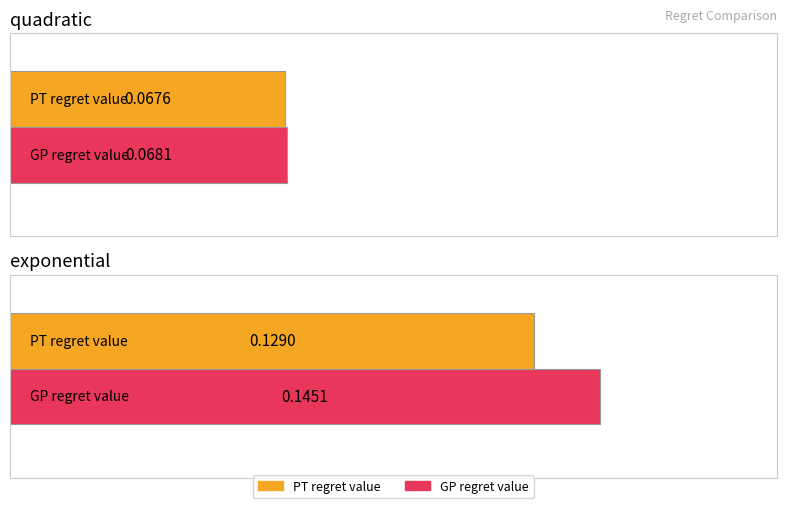

What is the total value across all series at exponential?

0.3